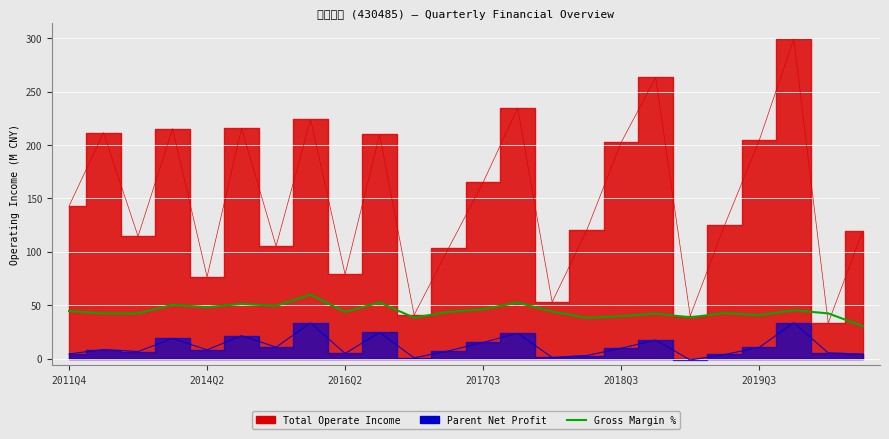

Where does the data first go above 43?

2011Q4